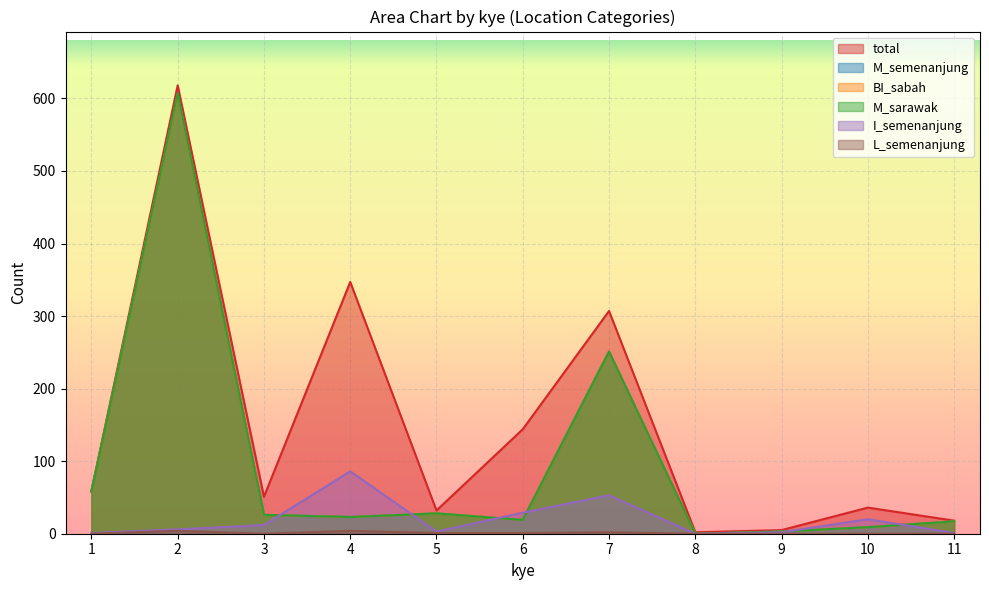

What is the value of the total point at the 3rd from the left?

51